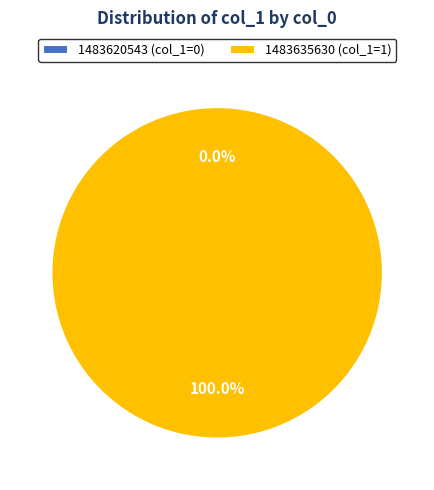

Rank the categories by value from lowest to highest.

1483620543, 1483635630